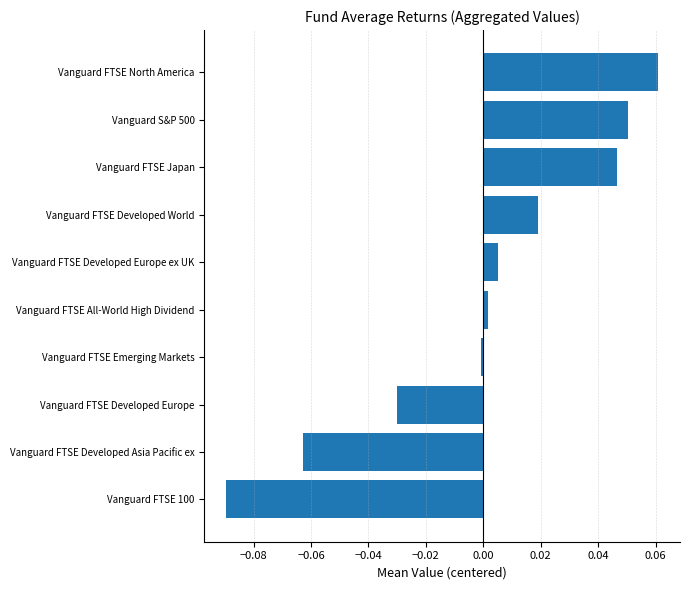

Between Vanguard FTSE Japan and Vanguard FTSE Developed Europe, which is larger?

Vanguard FTSE Japan